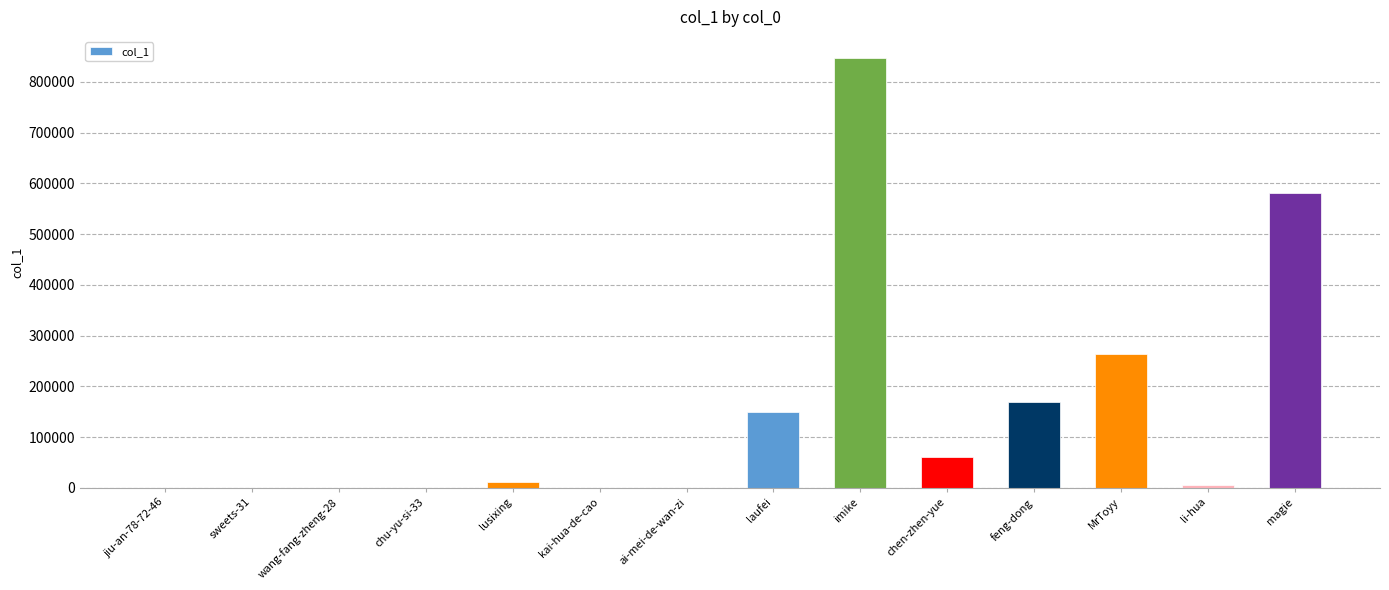

Which label corresponds to the largest value in the chart?

imike